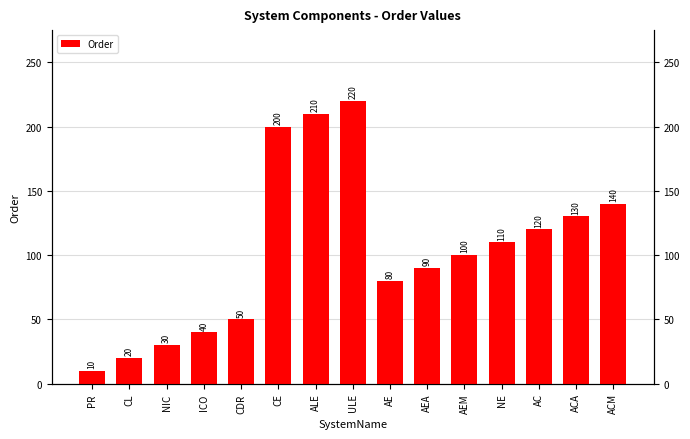

List the labels in order of value, largest first.

ULE, ALE, CE, ACM, ACA, AC, NE, AEM, AEA, AE, CDR, ICO, NIC, CL, PR